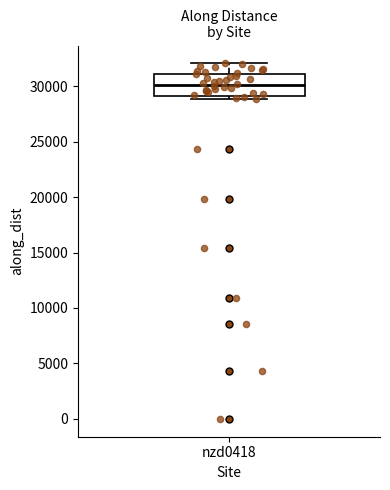

Transcribe this box plot: give where the median line is, the range the box spans, and where the two whiskers end, as read against the y-axis. The values are not printed on the chart, so give them approximately, as read against the axis.

median 30000, box 29000 to 31000, whiskers 29000 (just below the box's lower edge) to 32000